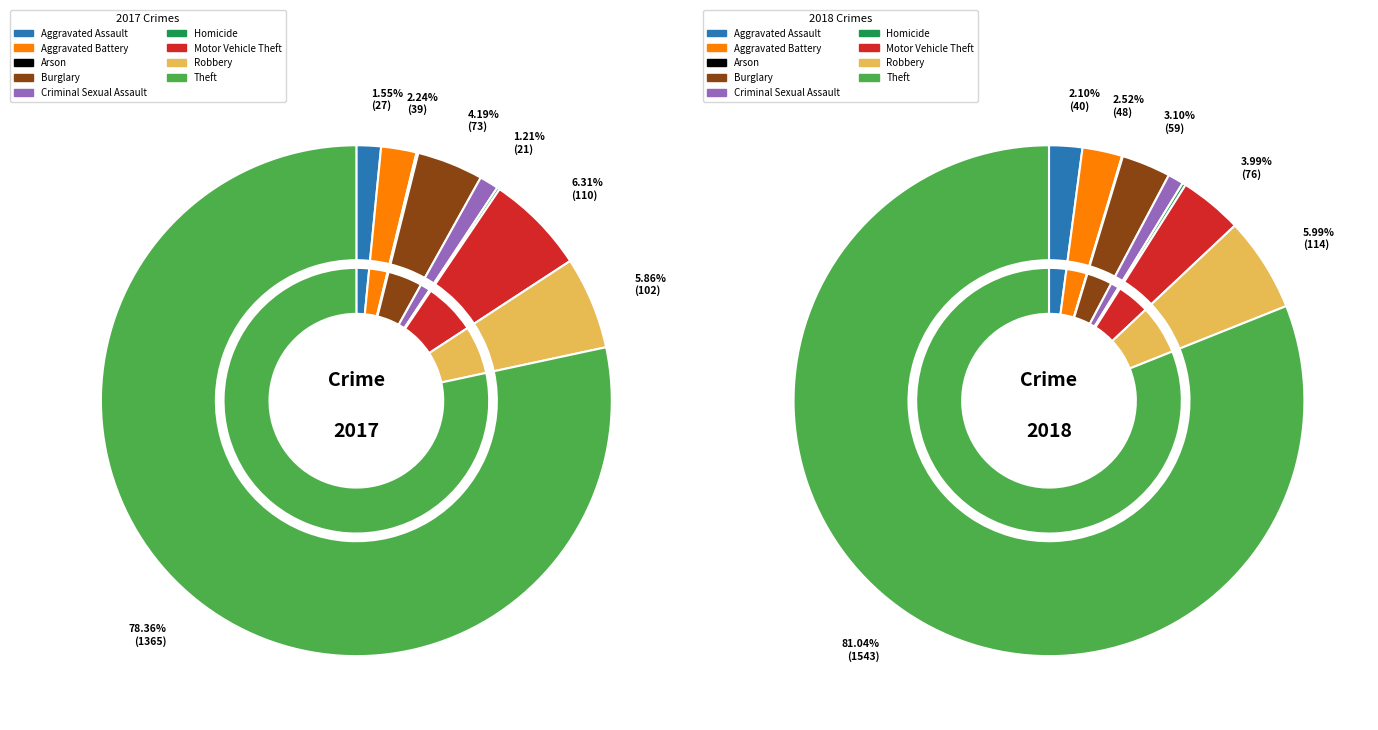

Count the number of slices in the pie.

9